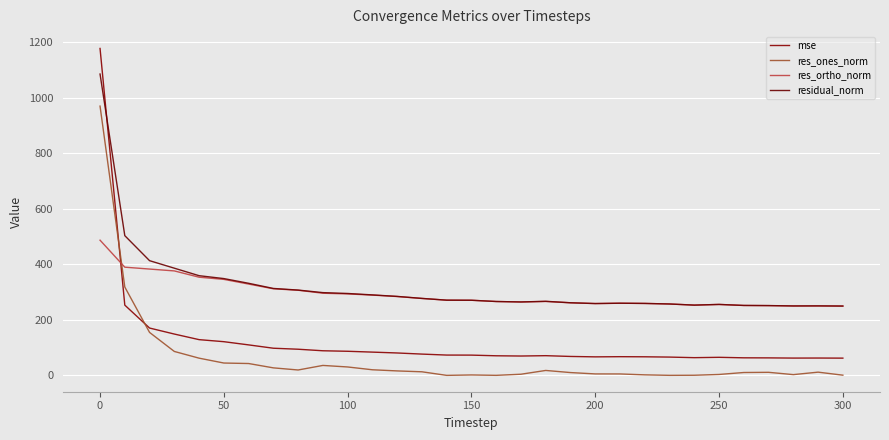

After their last crossing, which series has the higher values: res_ones_norm or res_ortho_norm?

res_ortho_norm